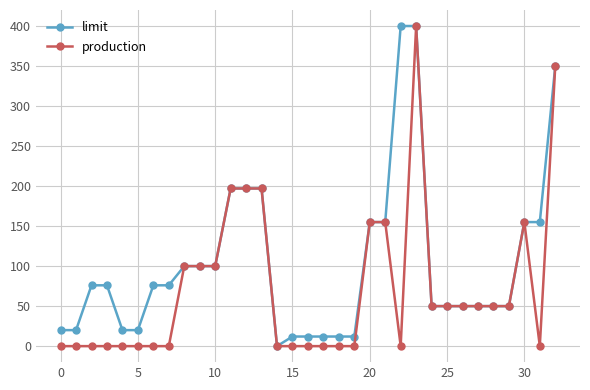

What is the maximum value for production?

400